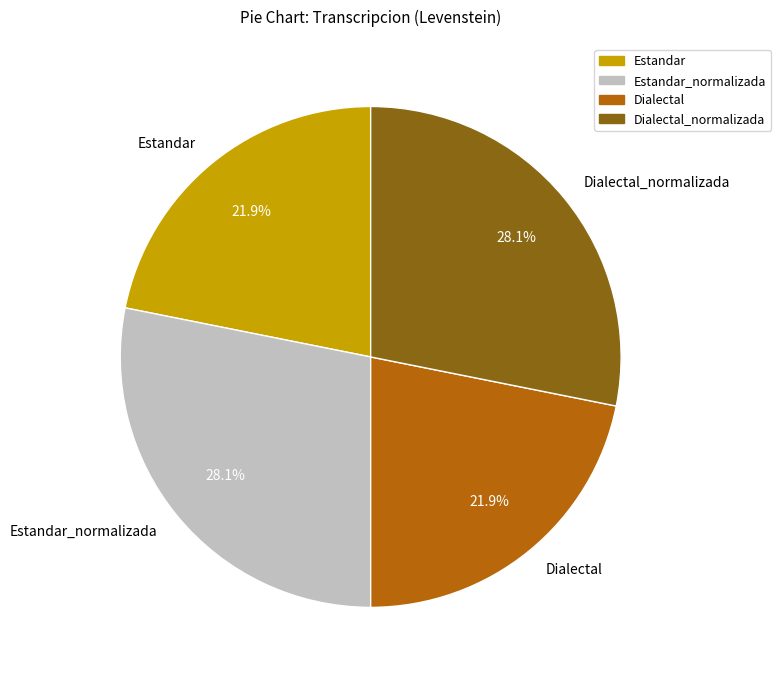

What percentage is the Estandar_normalizada slice, to the nearest percent?

28%